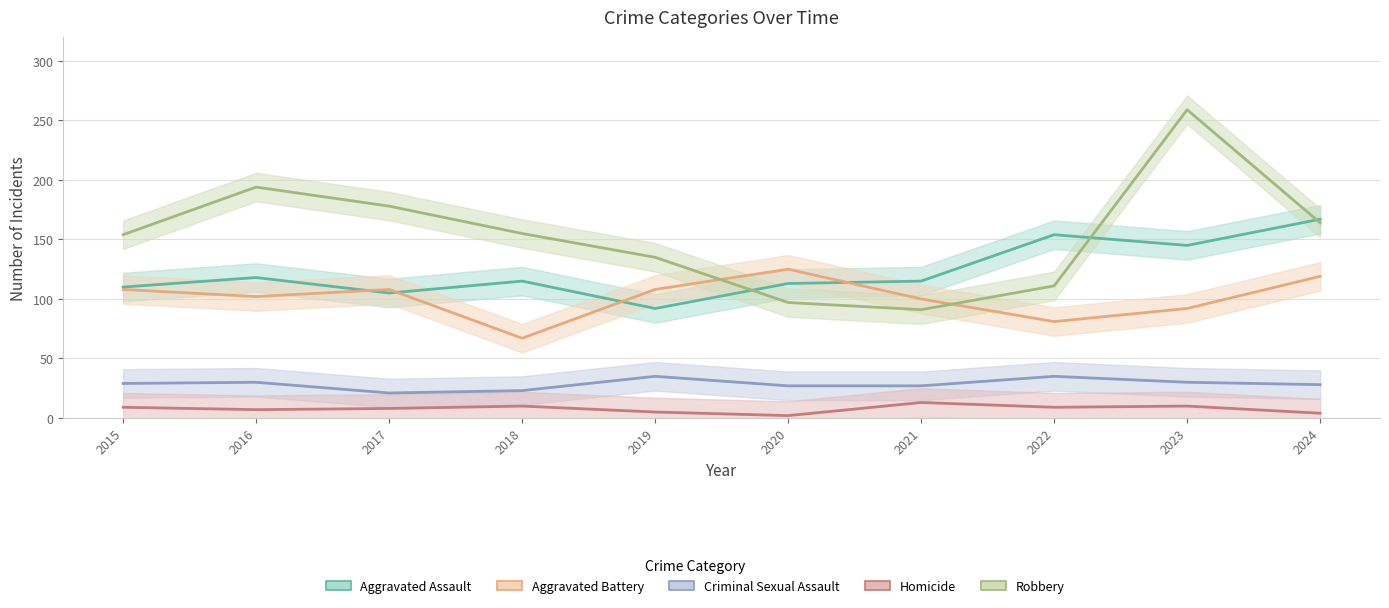

The value of Homicide at 2020 is 1. True or false?

False